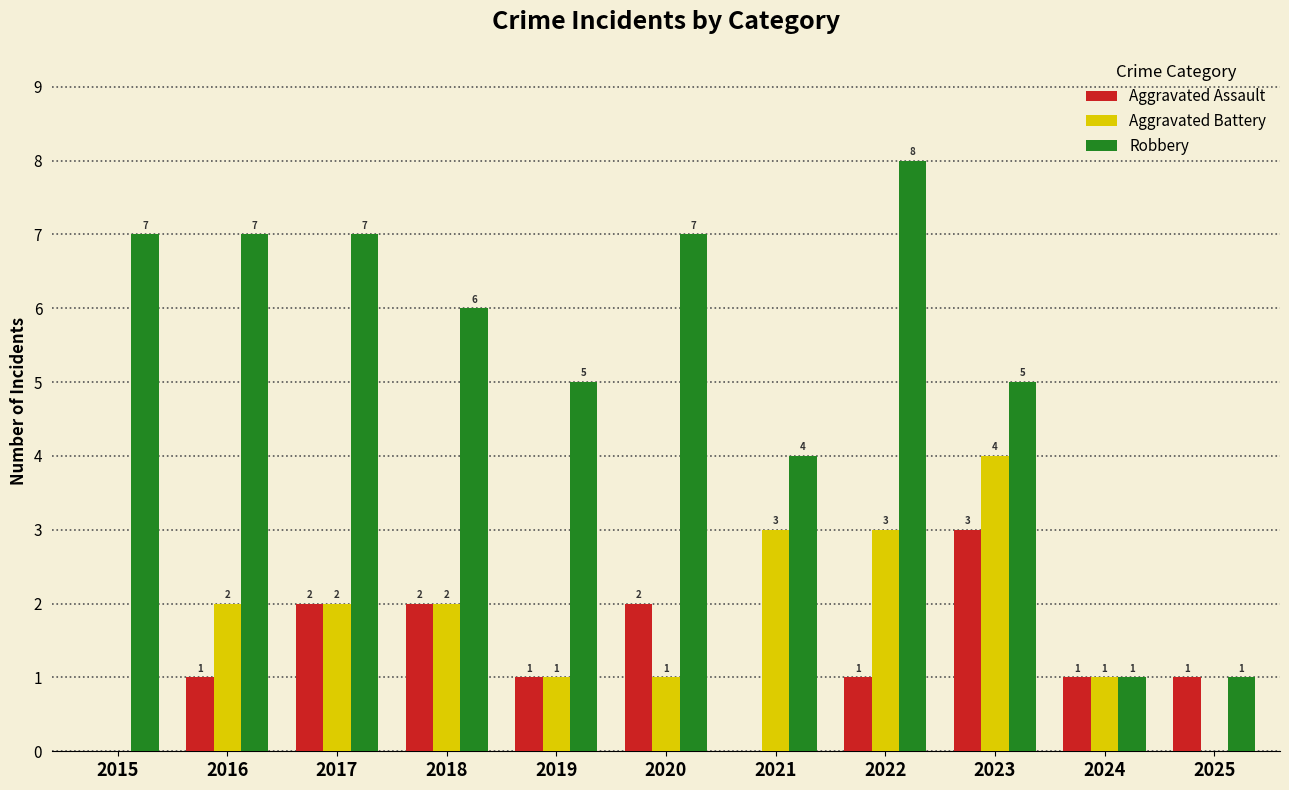

Reading right to left, extract all data points from this chart.

Aggravated Assault: 2025=1	2024=1	2023=3	2022=1	2021=0	2020=2	2019=1	2018=2	2017=2	2016=1	2015=0
Aggravated Battery: 2025=0	2024=1	2023=4	2022=3	2021=3	2020=1	2019=1	2018=2	2017=2	2016=2	2015=0
Robbery: 2025=1	2024=1	2023=5	2022=8	2021=4	2020=7	2019=5	2018=6	2017=7	2016=7	2015=7